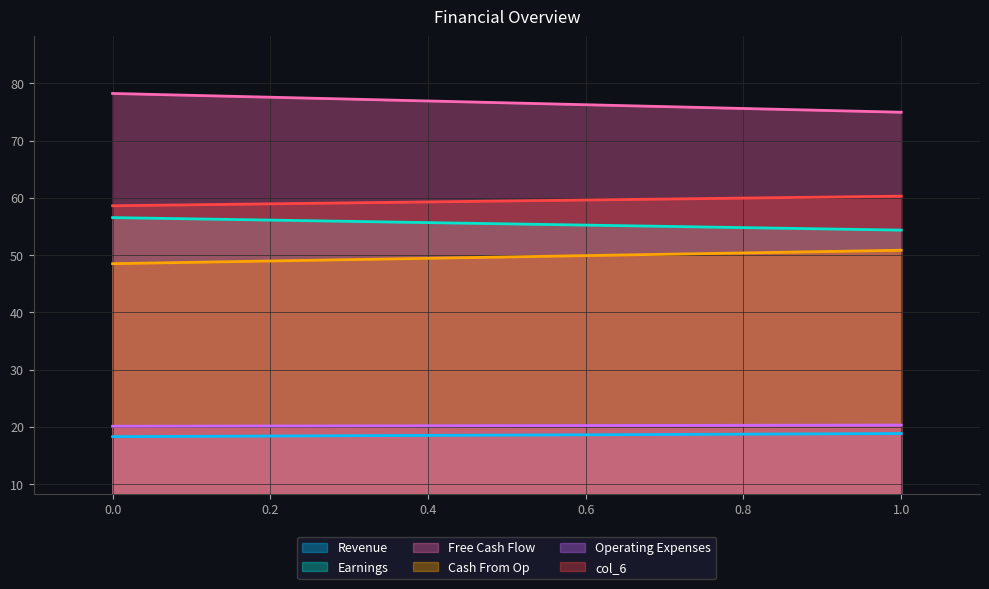

What is the difference between the maximum and minimum values in the col_1 series?

0.5